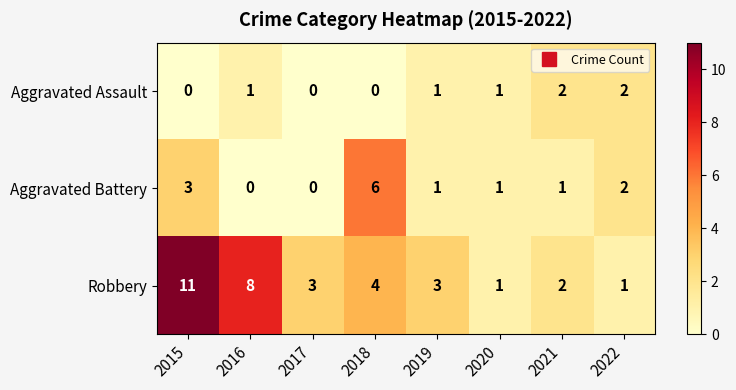

What value does the Robbery series have at 2017?

3